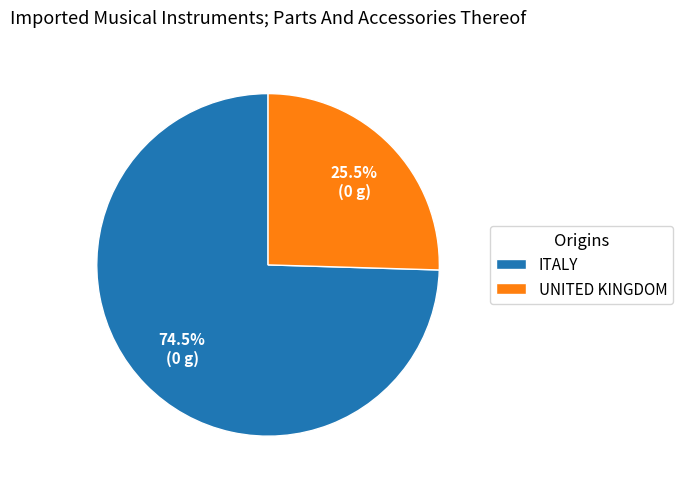

Which category has the biggest portion of the pie?

ITALY